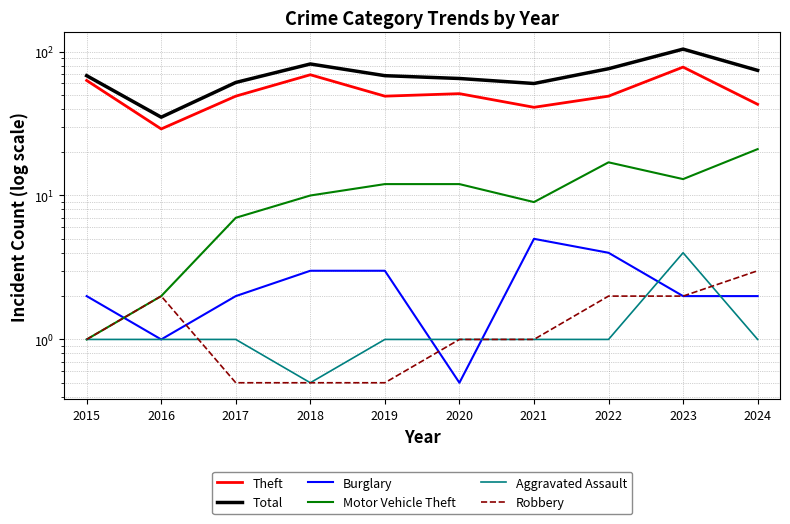

Count the number of categories in the chart.

10